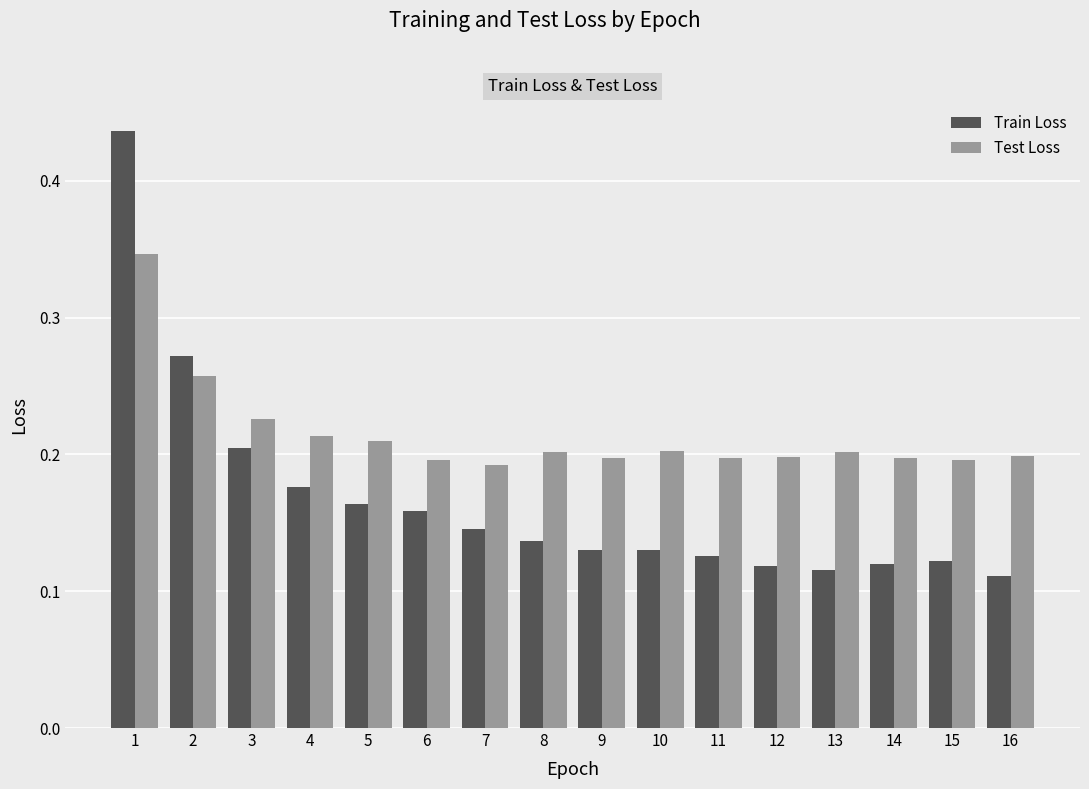

At which category is the sum across all series the highest?

1